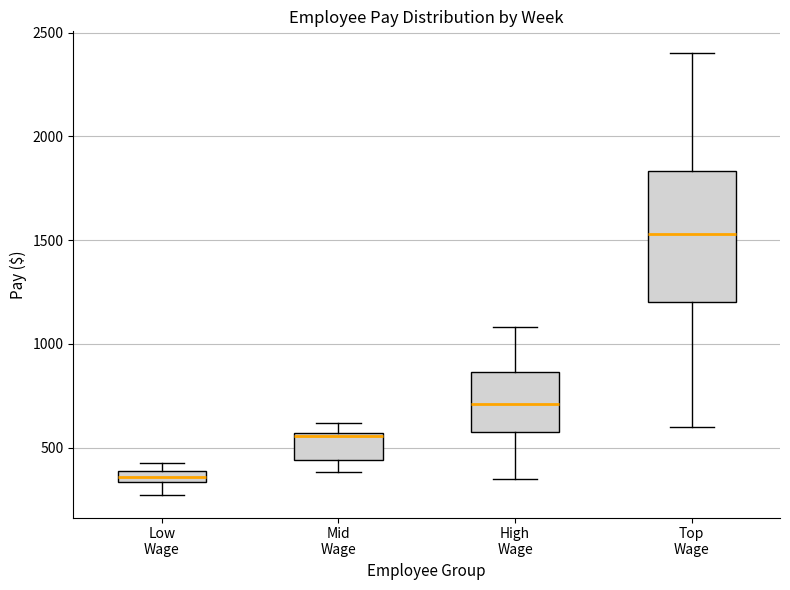

Which box's median line is the highest?

Top Wage